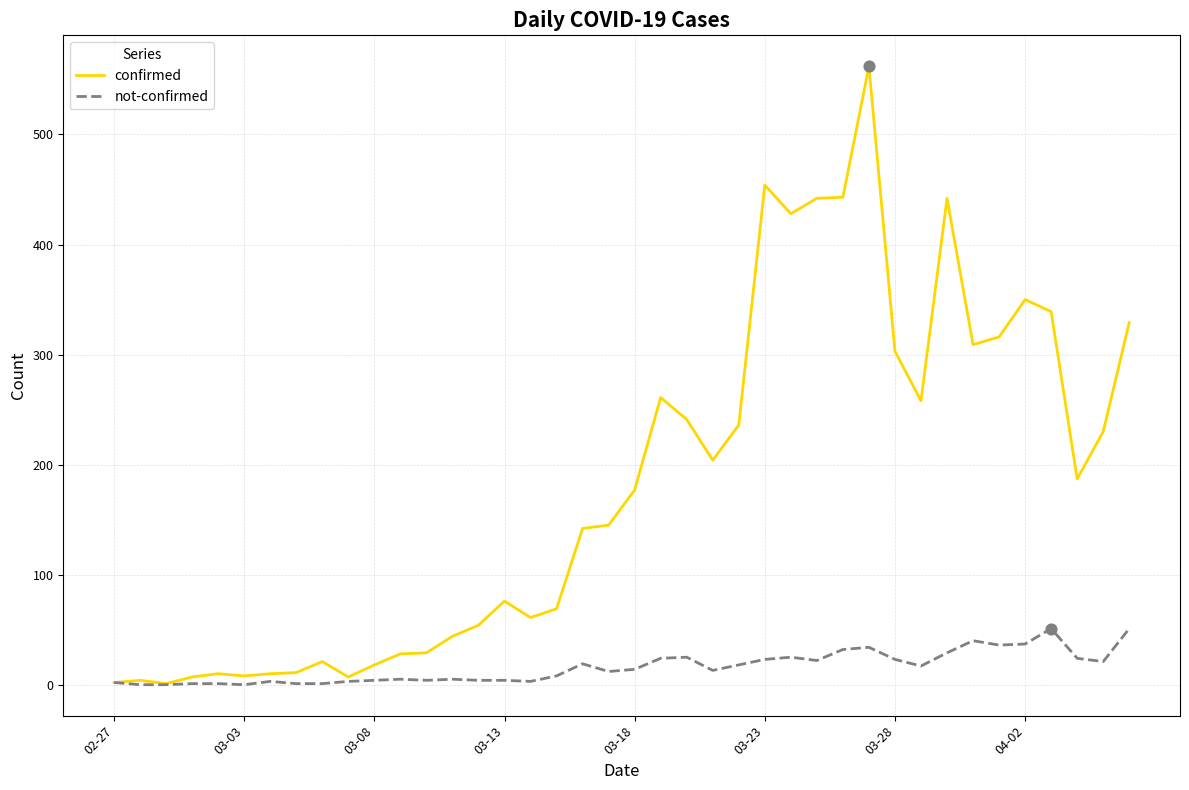

Which series has the widest spread of values?

confirmed